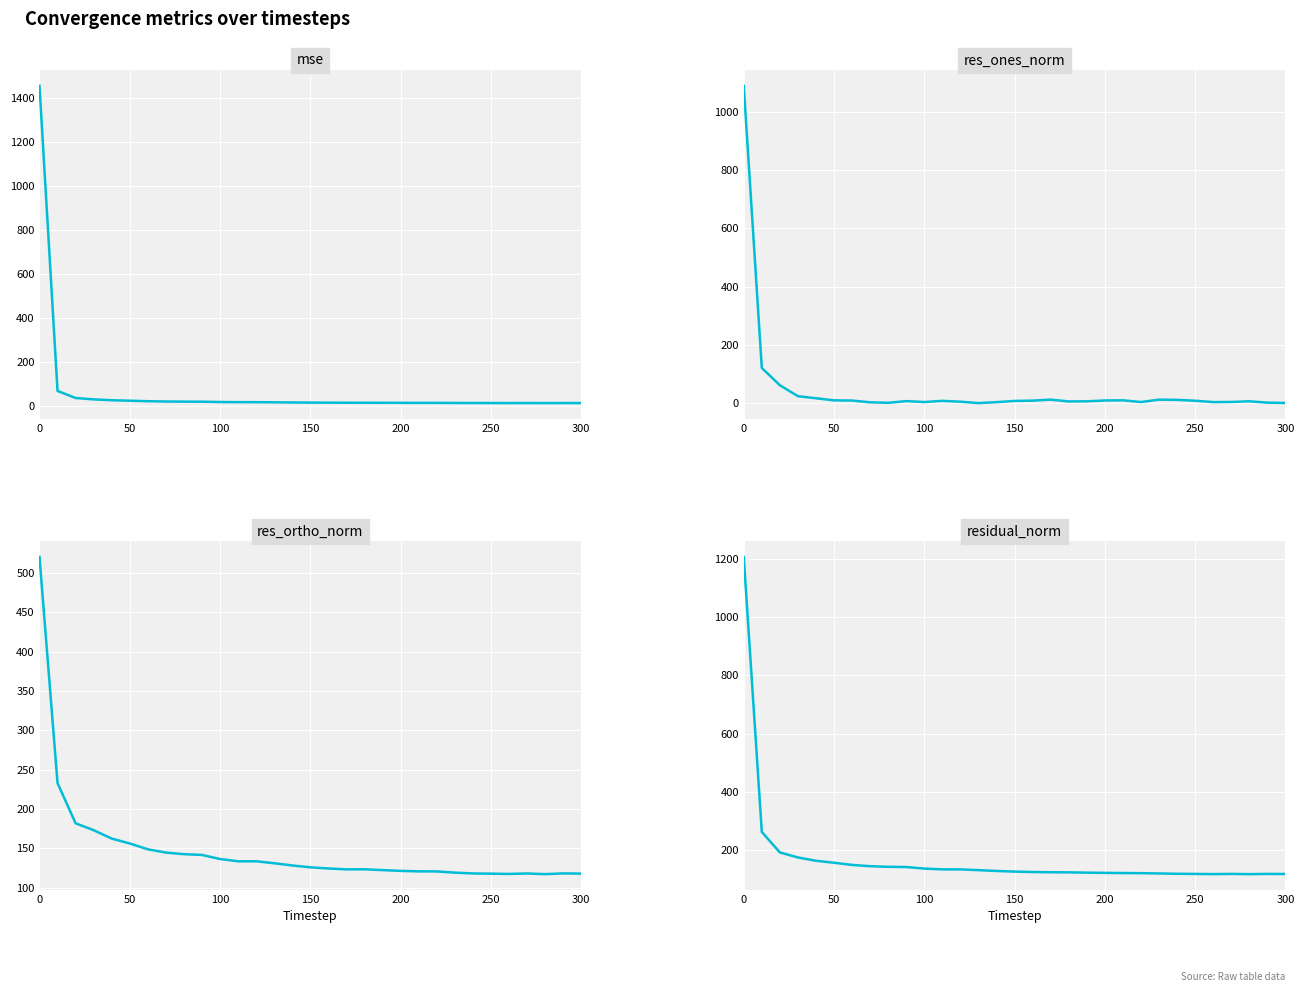

How many lines are shown in the chart?

4